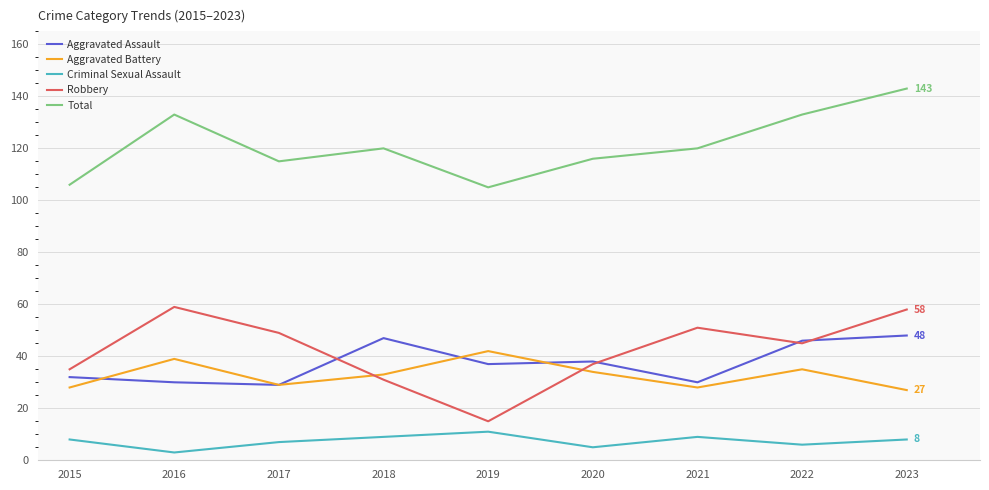

Rank the series at 2019 from highest to lowest value.

Total, Aggravated Battery, Aggravated Assault, Robbery, Criminal Sexual Assault